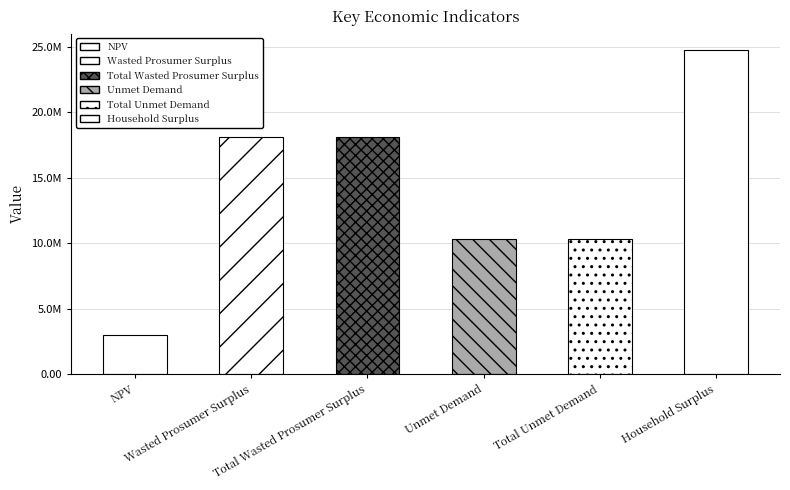

What is the value of the 3rd bar from the left?

18093321.8